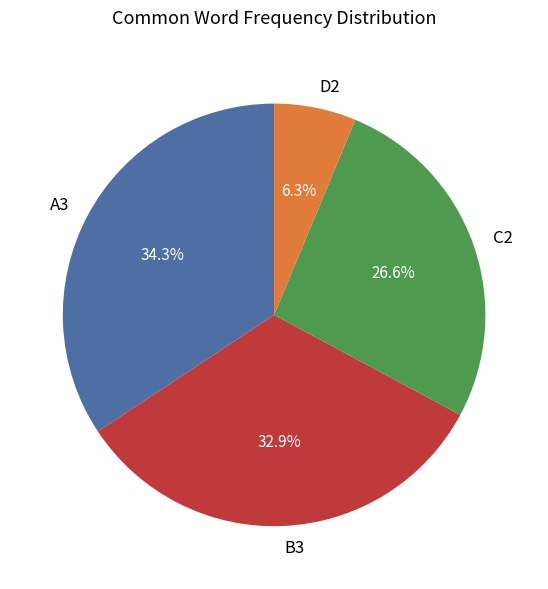

To the nearest percent, what is the average slice percentage?

25%